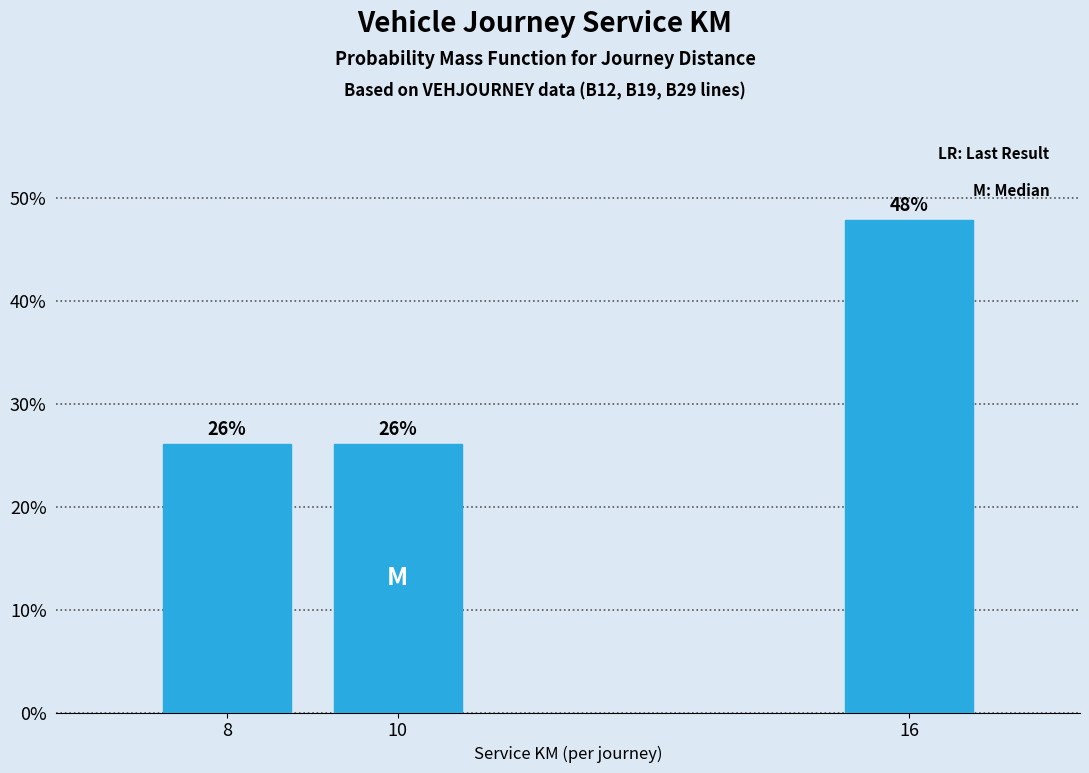

True or false: the data shows 26.1 at 10.

True